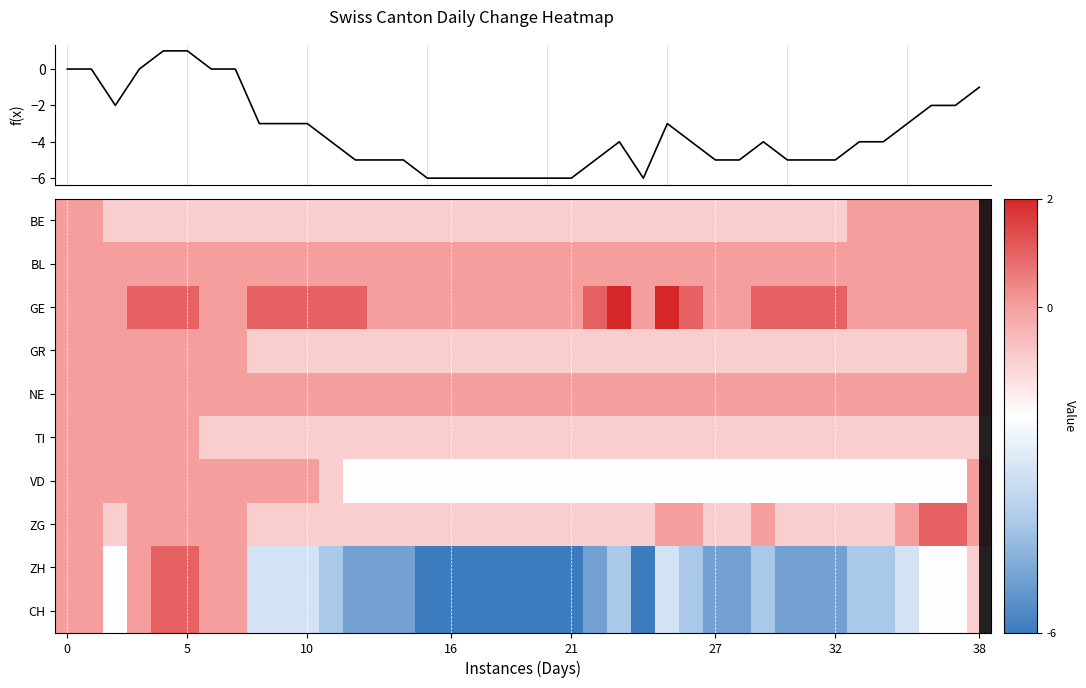

What is the difference between the maximum and minimum values in the ZH series?

7